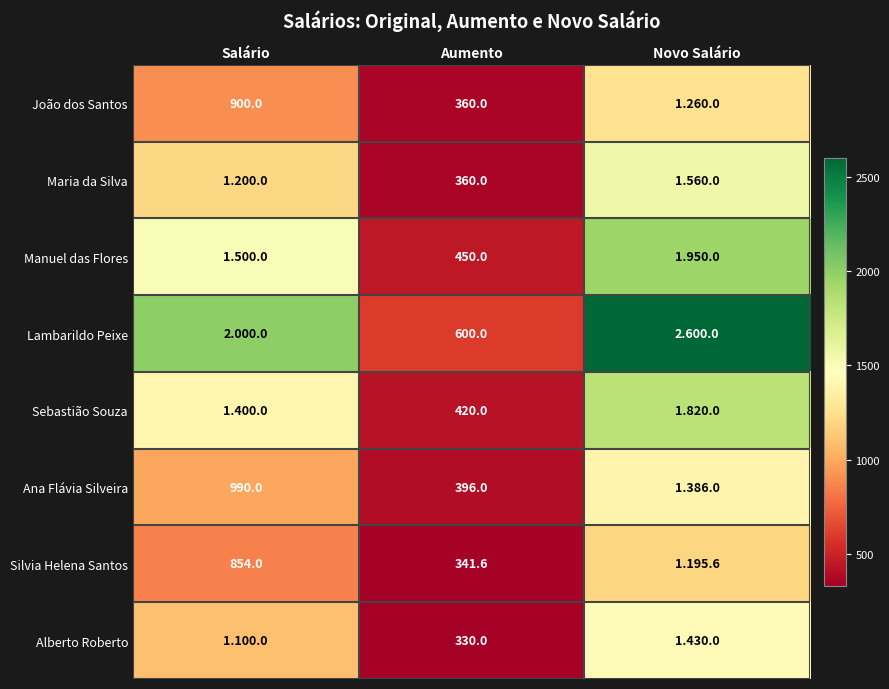

Is the value of João dos Santos at Salário greater than the value of Lambarildo Peixe at Aumento?

Yes